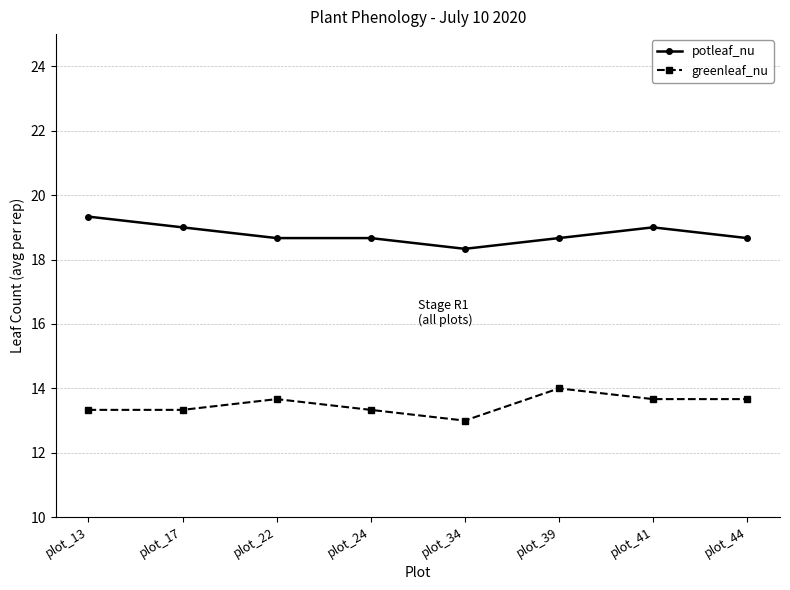

In greenleaf_nu, how many points are higher than both neighbors (excluding endpoints)?

2